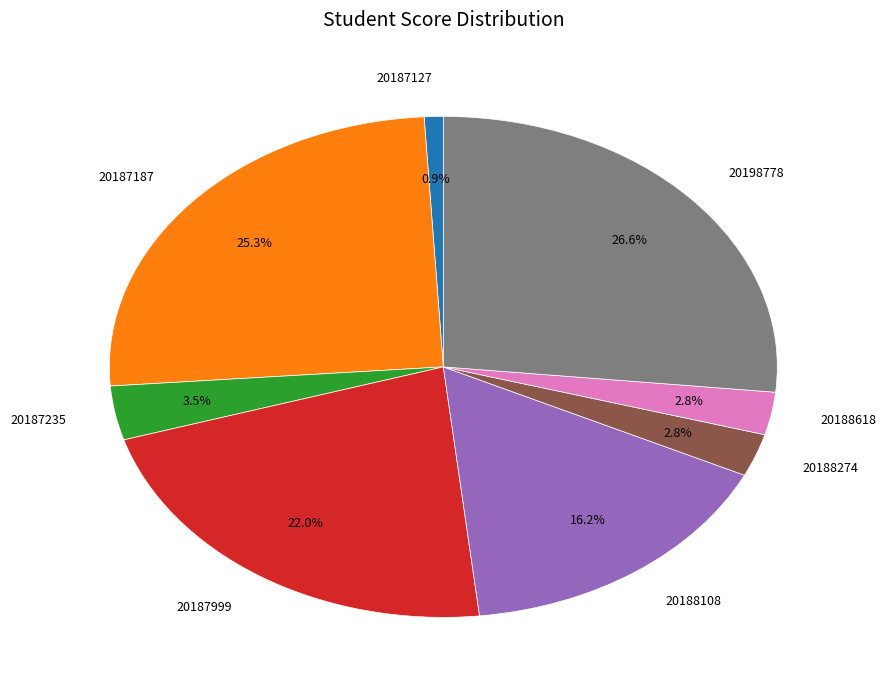

What portion of the pie excludes 20198778?

73.4%